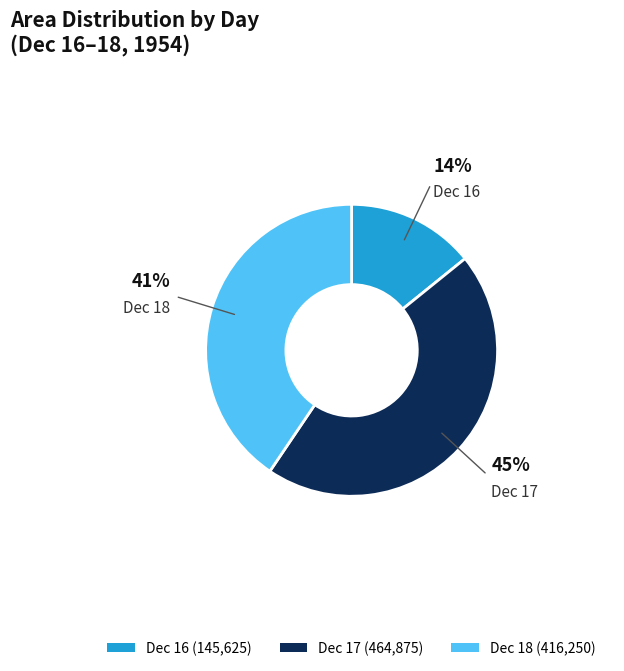

To the nearest percent, what is the difference between the Dec 17 (464,875) and Dec 16 (145,625) slice percentages?

31%